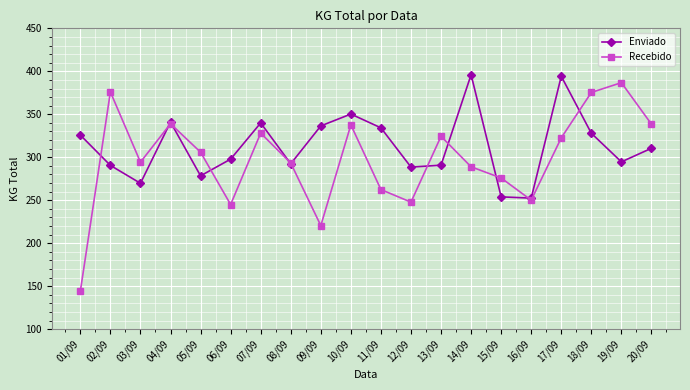

Where do Enviado and Recebido first cross each other?

01/09 and 02/09